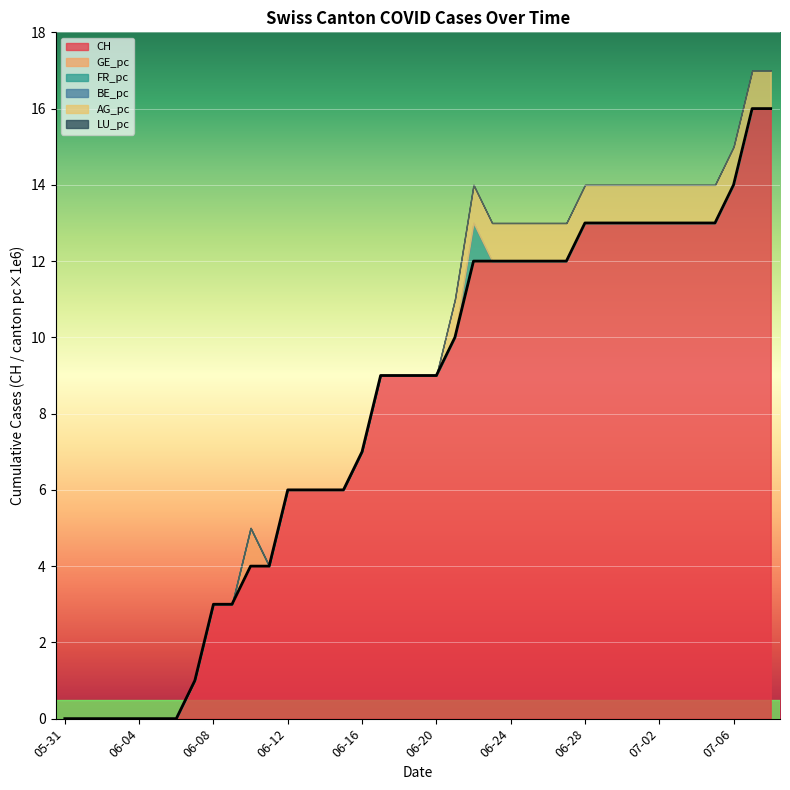

Which series has the largest range (max minus min)?

CH